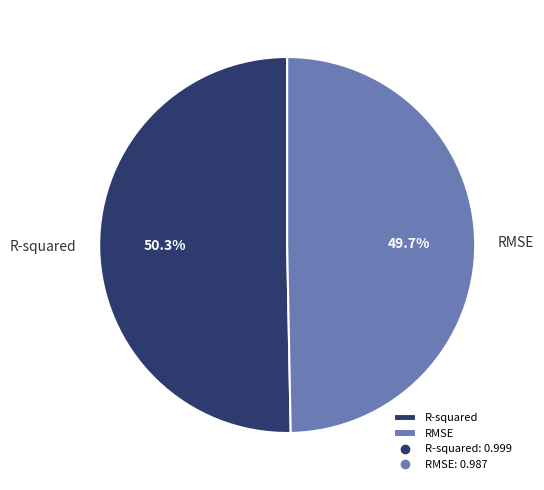

What percentage is NOT represented by RMSE?

50.3%